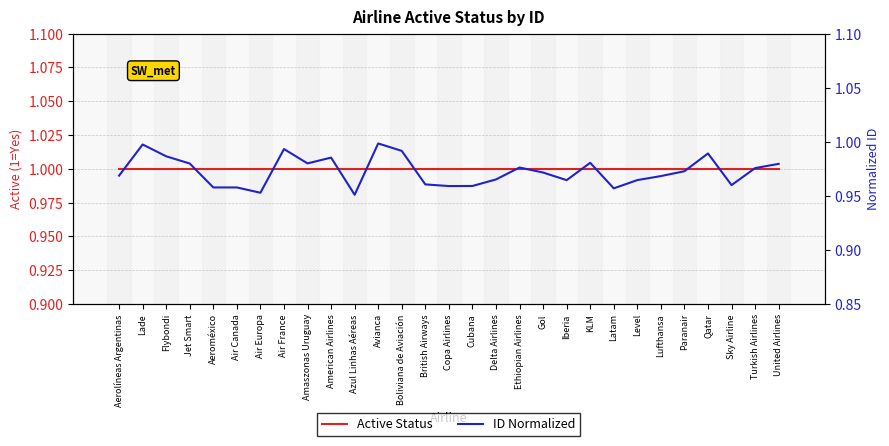

Reading left to right, extract all data points from this chart.

Active Status: Aerolíneas Argentinas=1.0	Lade=1.0	Flybondi=1.0	Jet Smart=1.0	Aeroméxico=1.0	Air Canada=1.0	Air Europa=1.0	Air France=1.0	Amaszonas Uruguay=1.0	American Airlines=1.0	Azul Linhas Aéreas=1.0	Avianca=1.0	Boliviana de Aviación=1.0	British Airways=1.0	Copa Airlines=1.0	Cubana=1.0	Delta Airlines=1.0	Ethiopian Airlines=1.0	Gol=1.0	Iberia=1.0	KLM=1.0	Latam=1.0	Level=1.0	Lufthansa=1.0	Paranair=1.0	Qatar=1.0	Sky Airline=1.0	Turkish Airlines=1.0	United Airlines=1.0
ID Normalized: Aerolíneas Argentinas=1.0	Lade=1.0	Flybondi=1.0	Jet Smart=1.0	Aeroméxico=1.0	Air Canada=1.0	Air Europa=1.0	Air France=1.0	Amaszonas Uruguay=1.0	American Airlines=1.0	Azul Linhas Aéreas=1.0	Avianca=1.0	Boliviana de Aviación=1.0	British Airways=1.0	Copa Airlines=1.0	Cubana=1.0	Delta Airlines=1.0	Ethiopian Airlines=1.0	Gol=1.0	Iberia=1.0	KLM=1.0	Latam=1.0	Level=1.0	Lufthansa=1.0	Paranair=1.0	Qatar=1.0	Sky Airline=1.0	Turkish Airlines=1.0	United Airlines=1.0